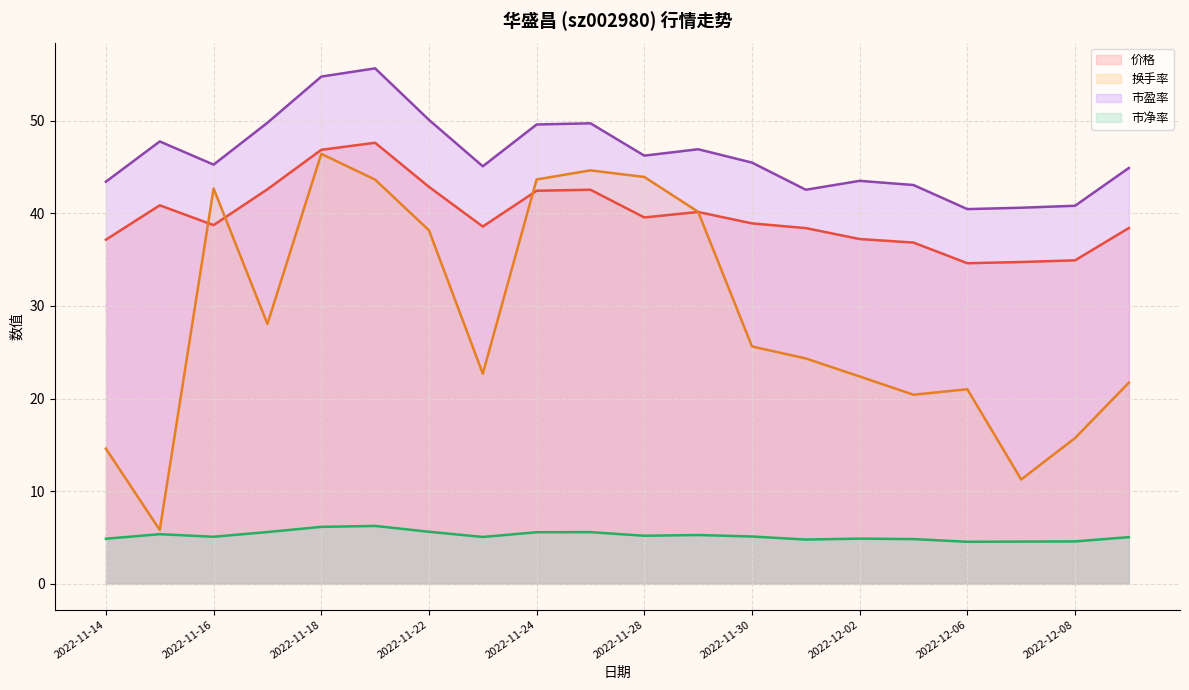

True or false: 市净率 and 市盈率 intersect in this chart.

False